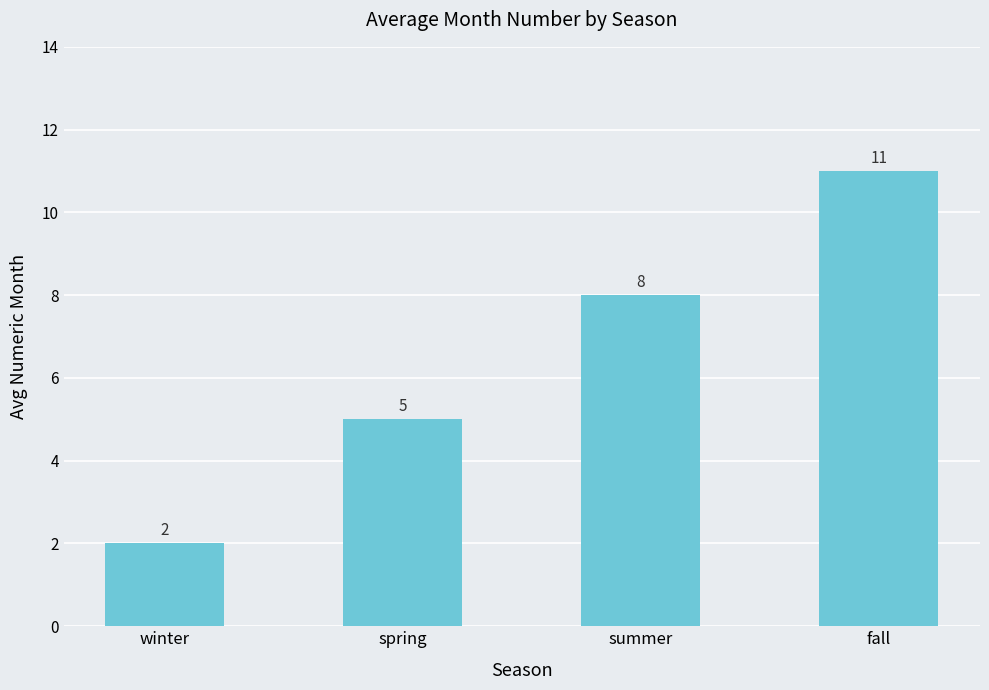

Reading left to right, extract all data points from this chart.

winter=2	spring=5	summer=8	fall=11